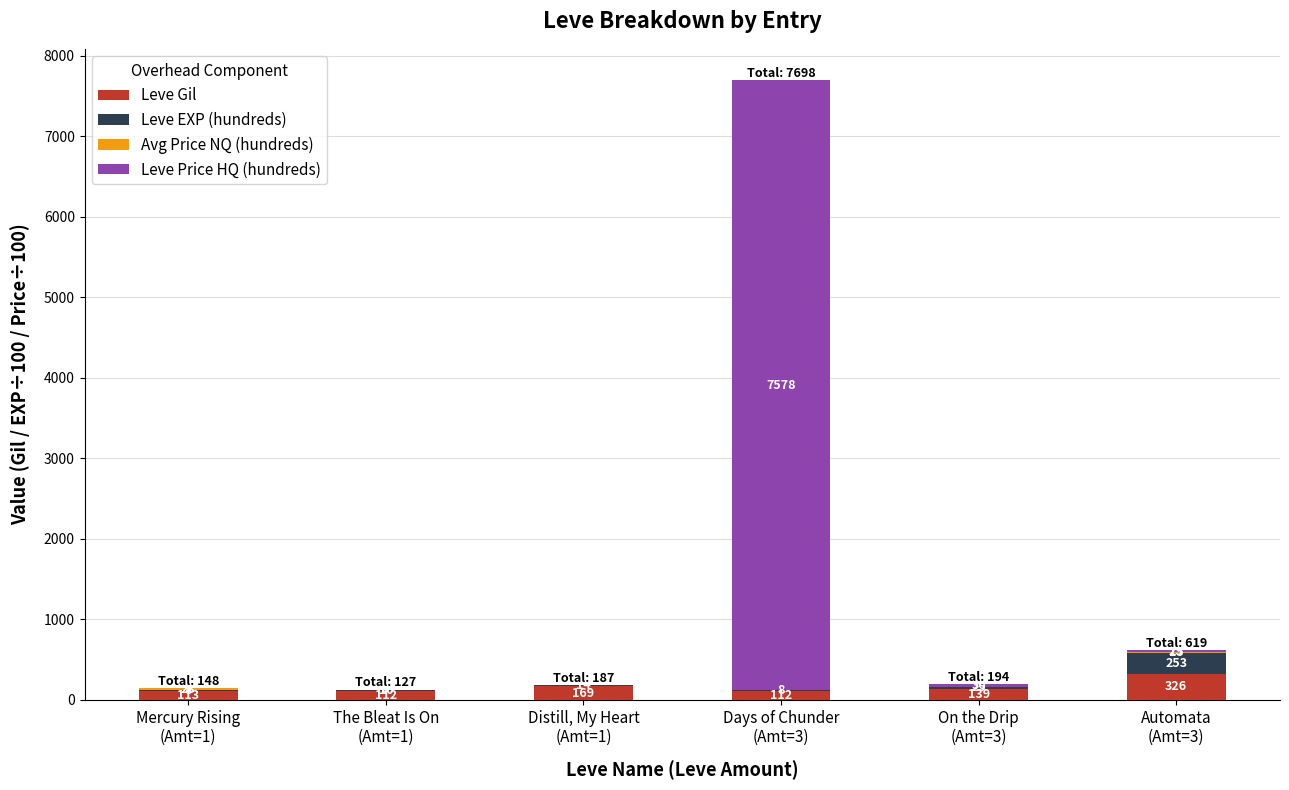

What is the highest value of the Leve Gil series?

326